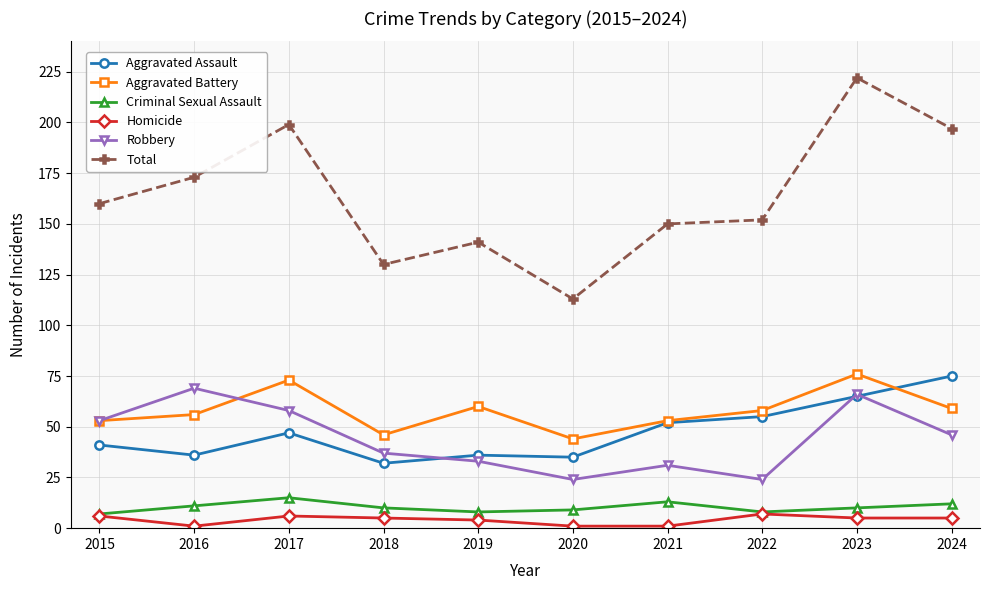

Is the value of Criminal Sexual Assault at 2016 greater than the value of Robbery at 2021?

No